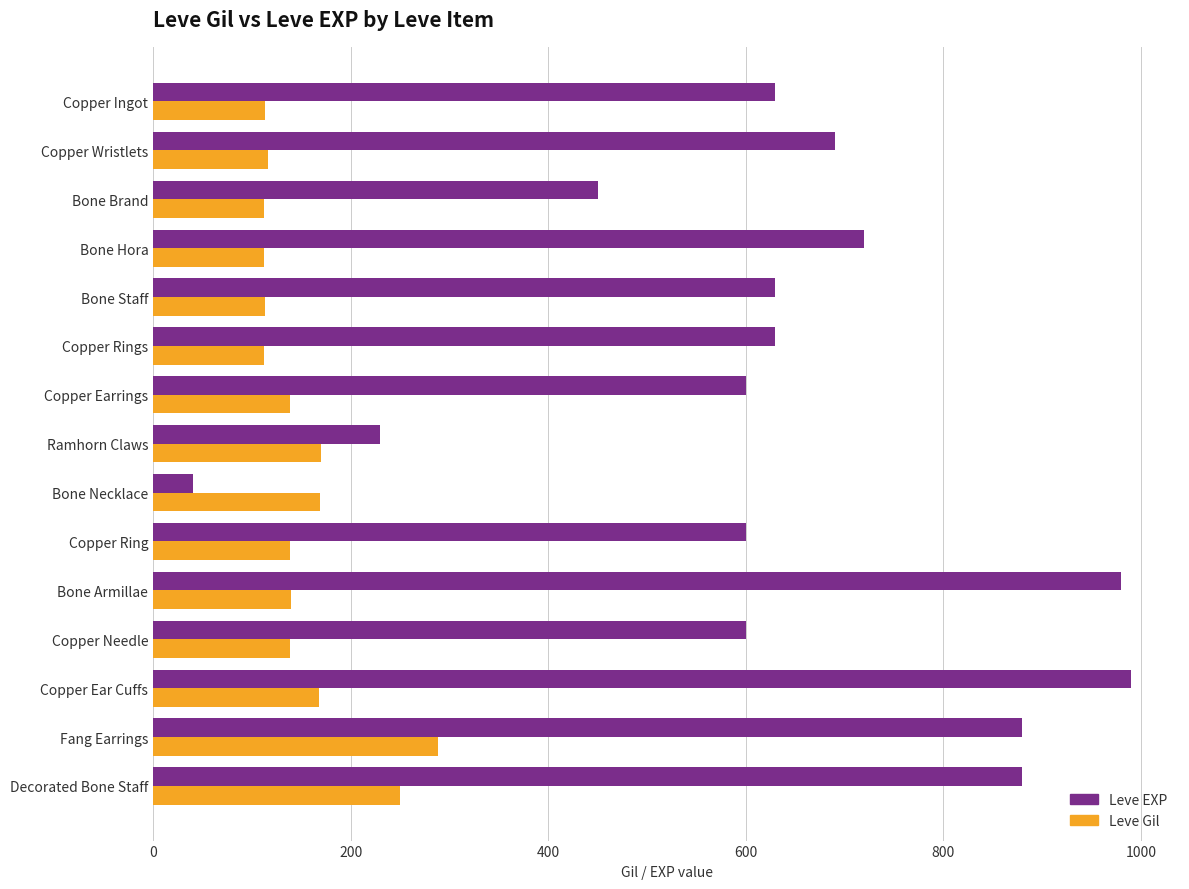

Is the value of Leve Gil at Copper Ingot greater than the value of Leve EXP at Ramhorn Claws?

No